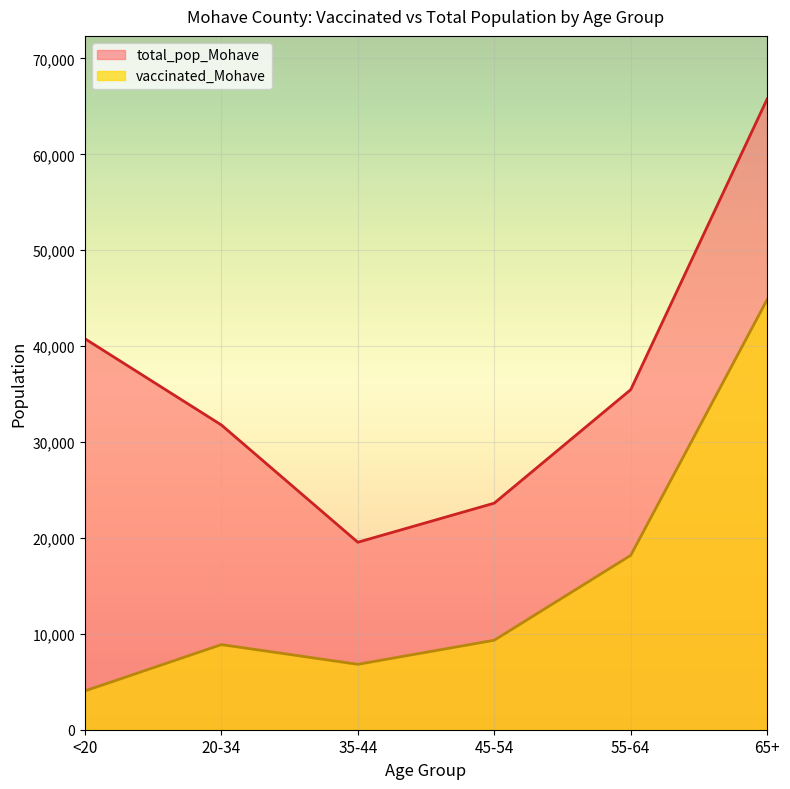

At which category does vaccinated_Mohave reach its first local valley?

35-44